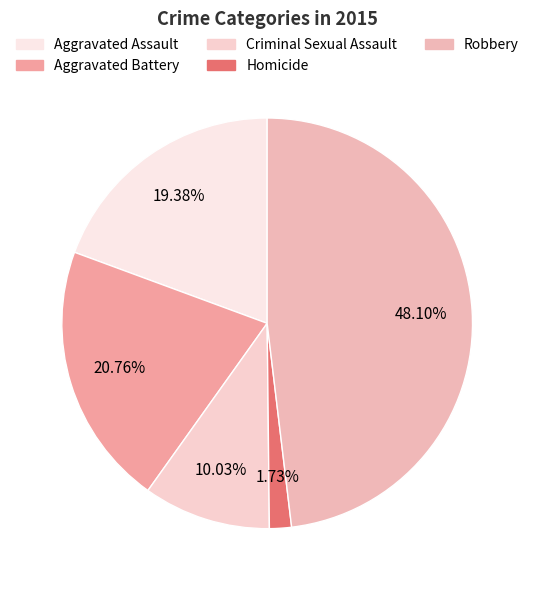

Does any single category account for the majority?

No